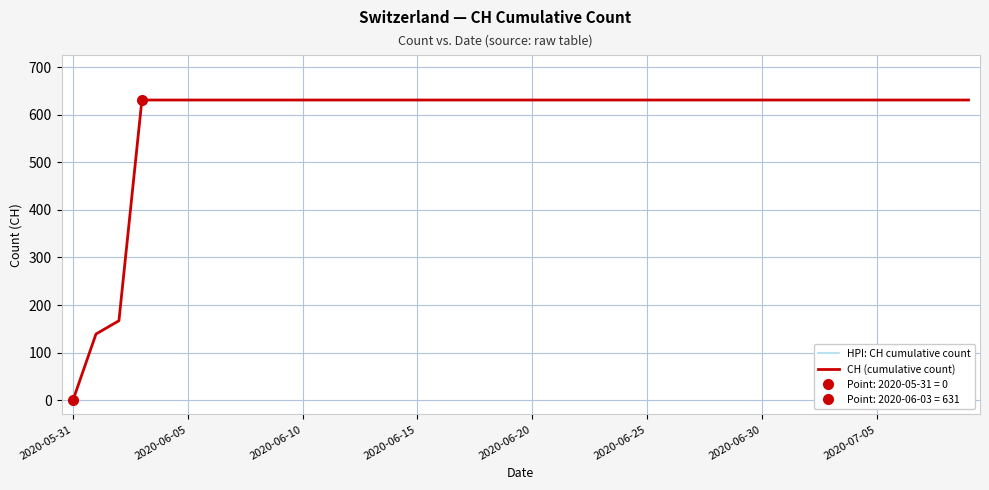

Reading right to left, list all the values displayed in this chart.

HPI: CH cumulative count: 631	631	631	631	631	631	631	631	631	631	631	631	631	631	631	631	631	631	631	631	631	631	631	631	631	631	631	631	631	631	631	631	631	631	631	631	631	167	139	0
CH (cumulative count): 631	631	631	631	631	631	631	631	631	631	631	631	631	631	631	631	631	631	631	631	631	631	631	631	631	631	631	631	631	631	631	631	631	631	631	631	631	167	139	0